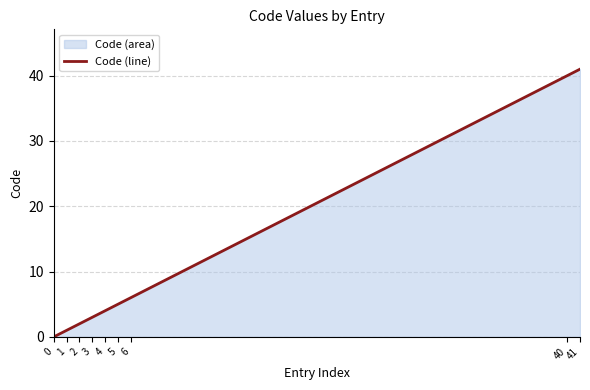

Reading left to right, what are all the values shown in this chart?

0	1	2	3	4	5	6	40	41